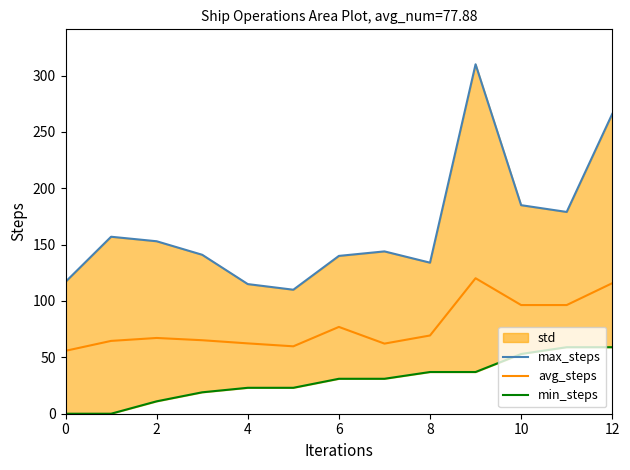

The value of avg_steps at 12 is 69.1. True or false?

False